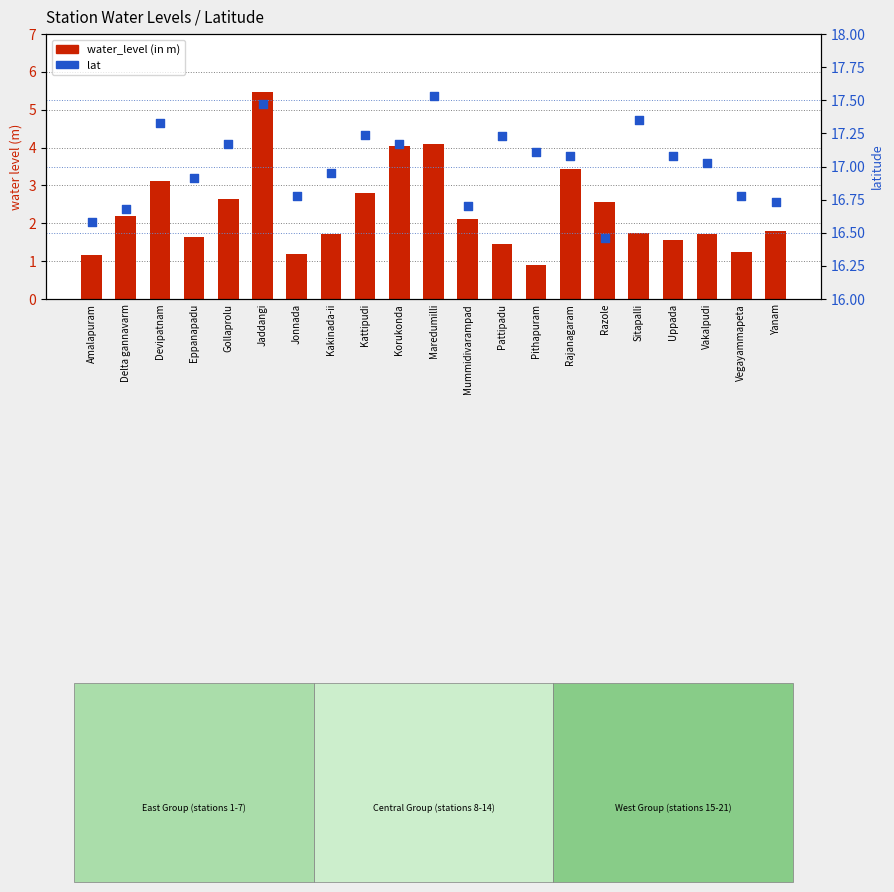

Which series contains the highest Y value?

lat